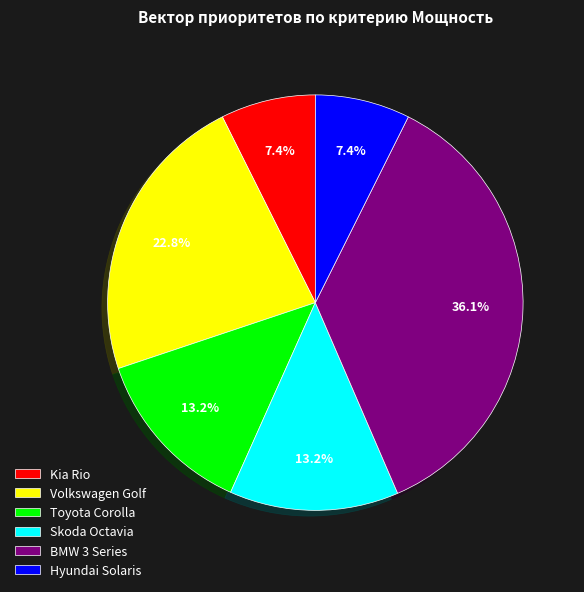

Is there a majority slice in this chart?

No